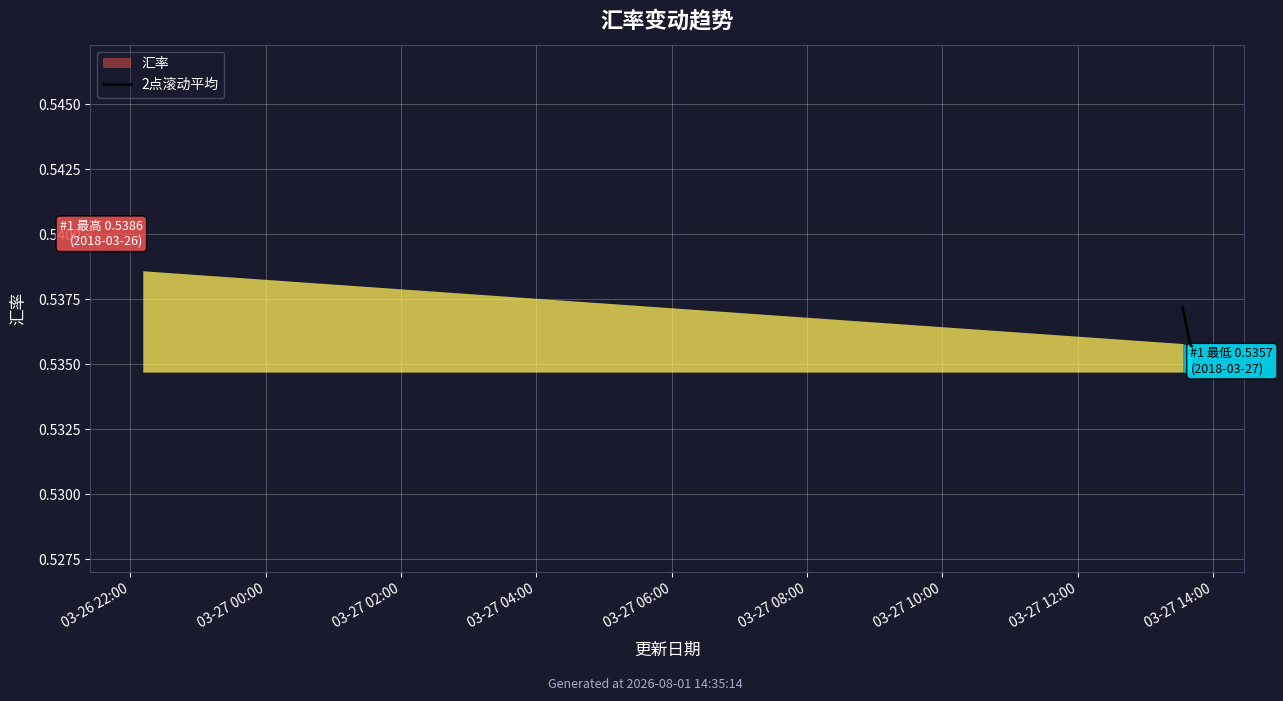

Read the value at 03-26 22:00.

0.5